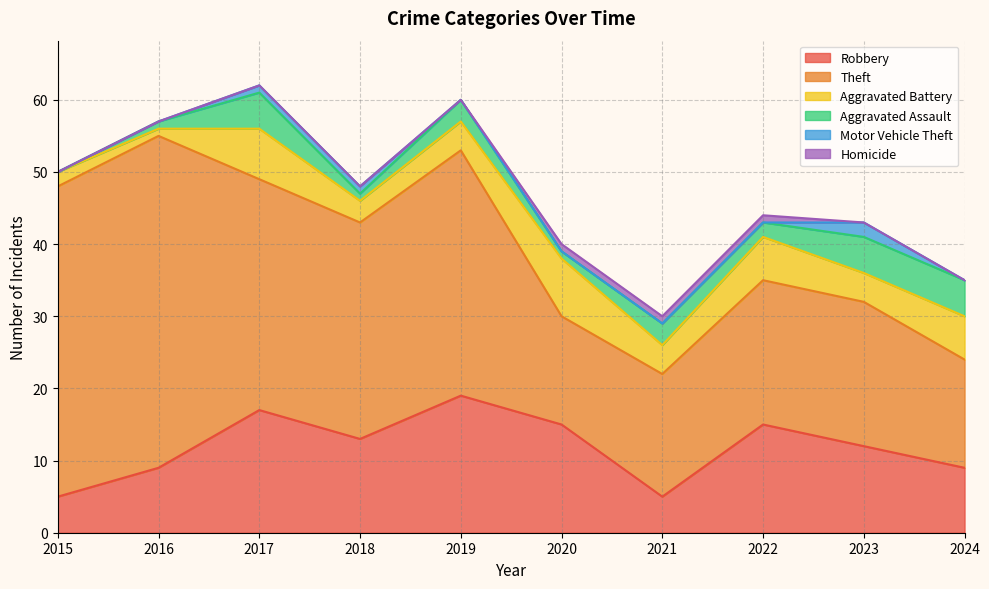

What are all the series names shown in the legend?

Robbery, Theft, Aggravated Battery, Aggravated Assault, Motor Vehicle Theft, Homicide